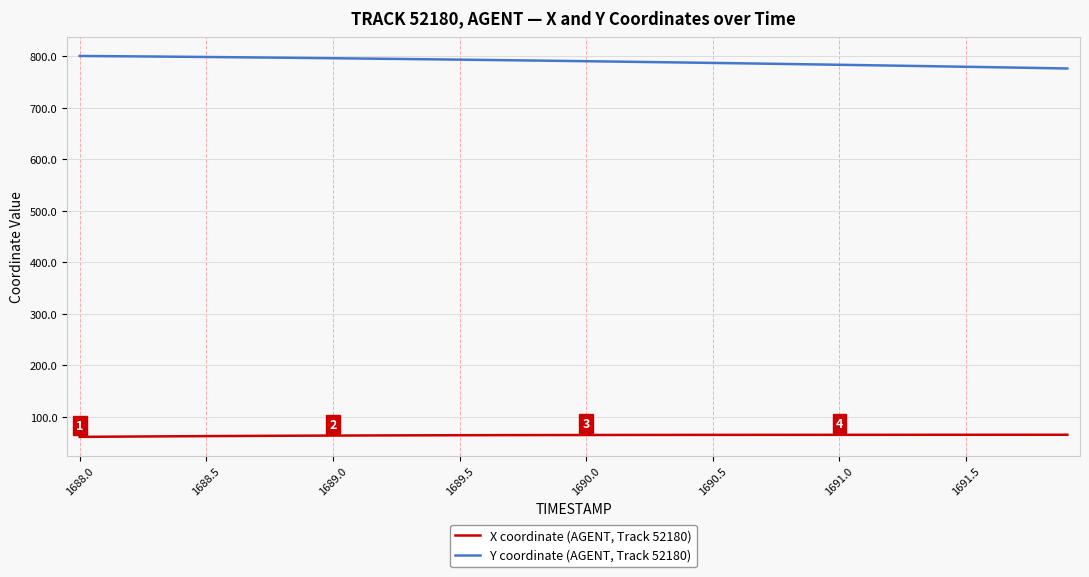

List the series in order of their overall mean, highest first.

Y coordinate (AGENT, Track 52180), X coordinate (AGENT, Track 52180)